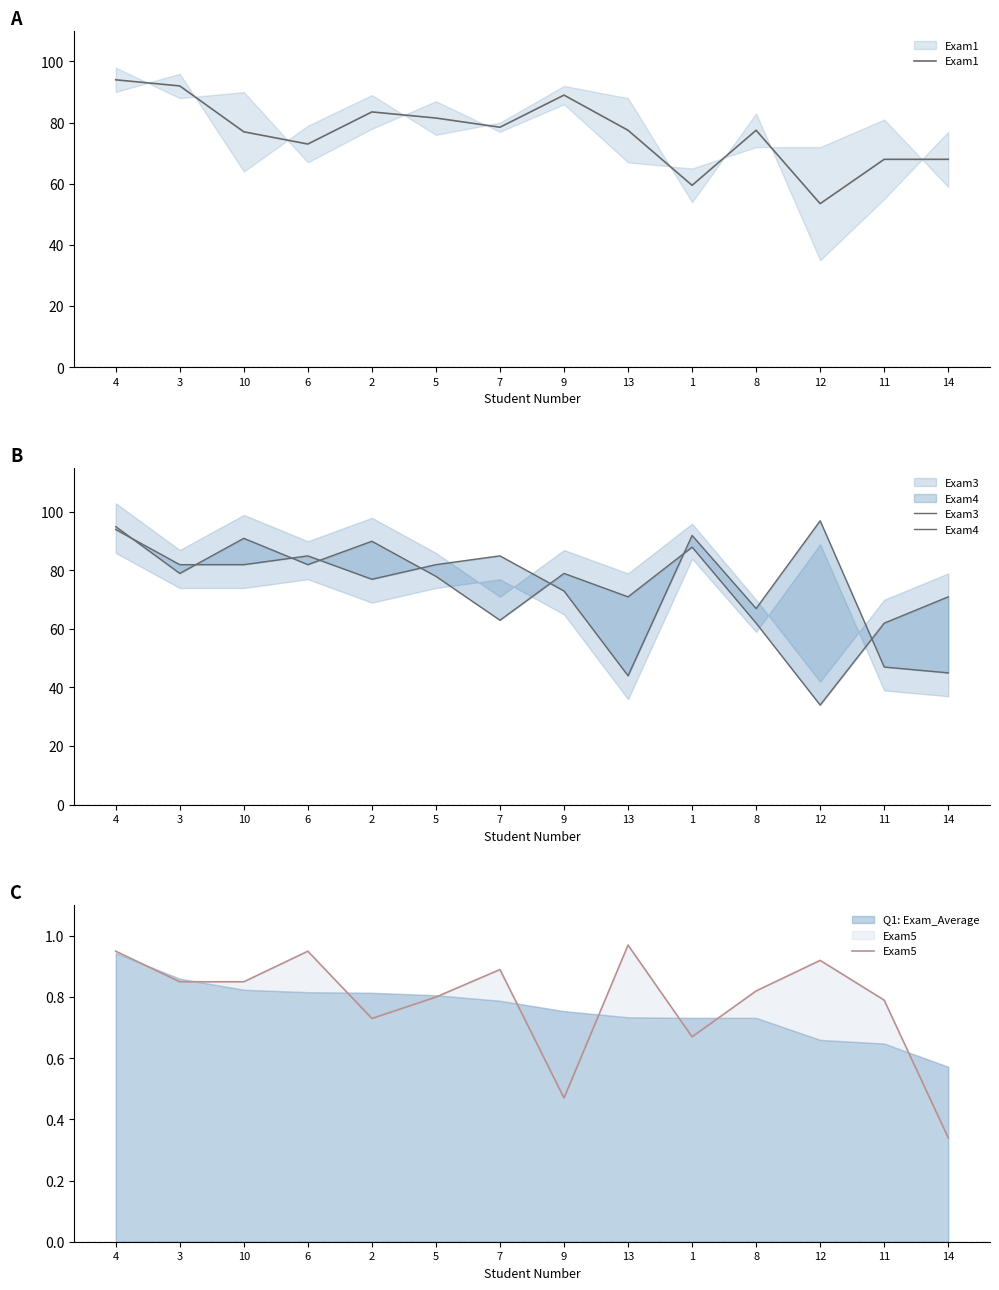

What is the spread (max minus min) of values at 1?

91.3